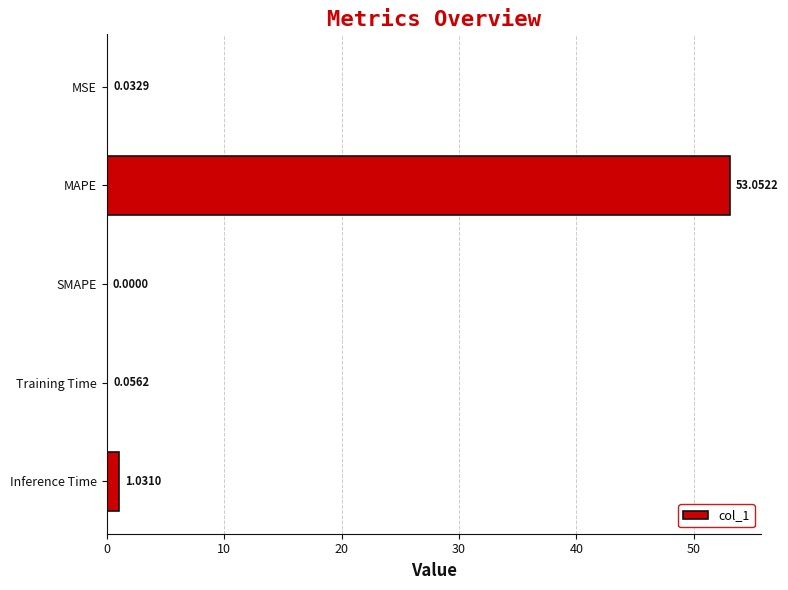

At which category does the chart reach its peak across all series?

MAPE